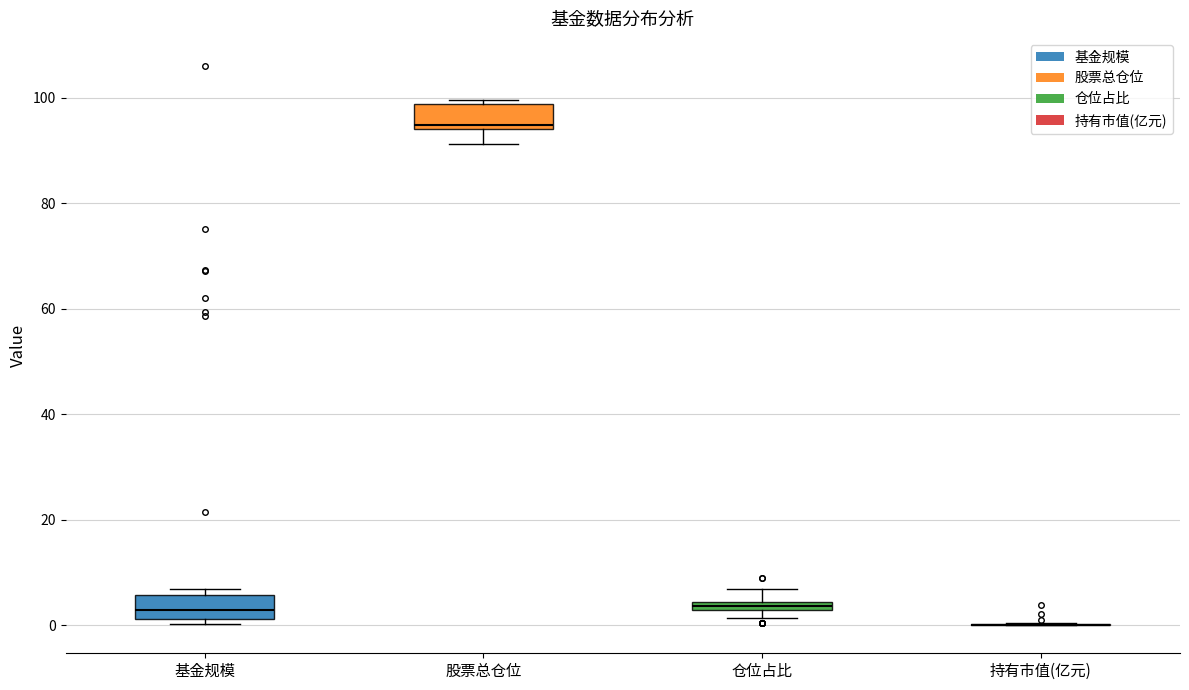

Where does the lower whisker of the box for 股票总仓位 end on the y-axis? The values are not printed on the chart, so give them approximately, as read against the axis.

92